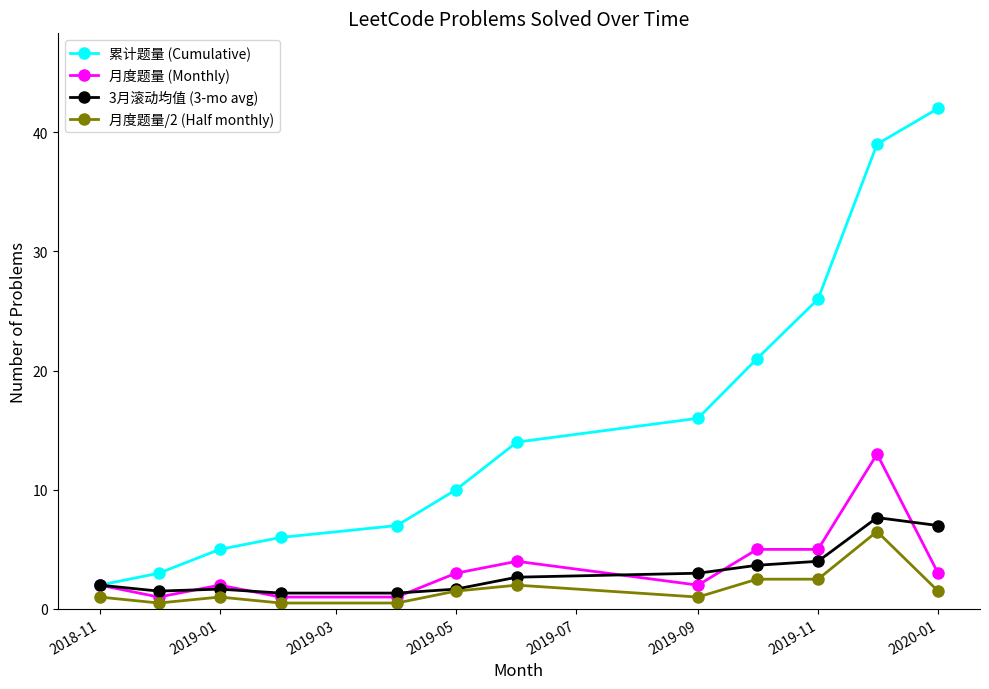

What is the value of the 累计题量 (Cumulative) point at the 12th from the left?

42.0